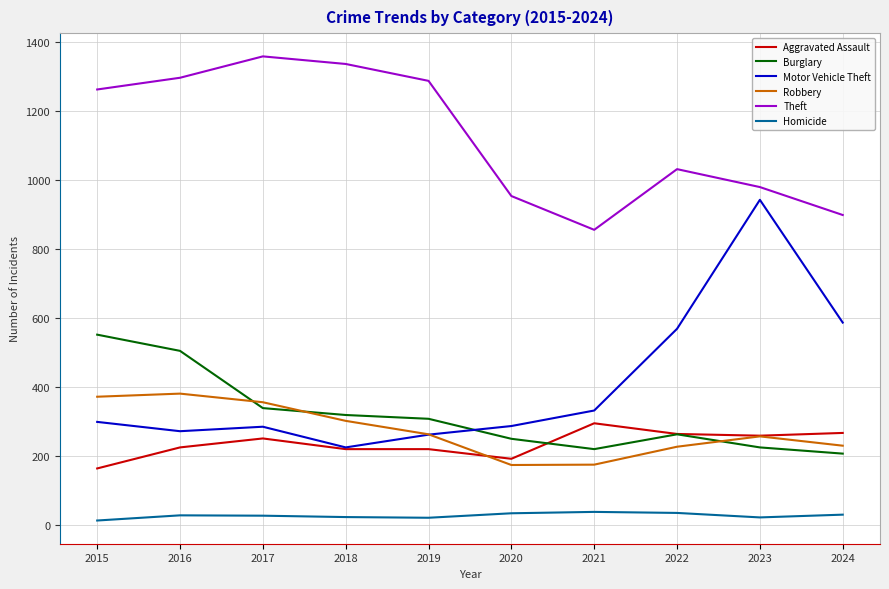

What are all the series names shown in the legend?

Aggravated Assault, Burglary, Motor Vehicle Theft, Robbery, Theft, Homicide